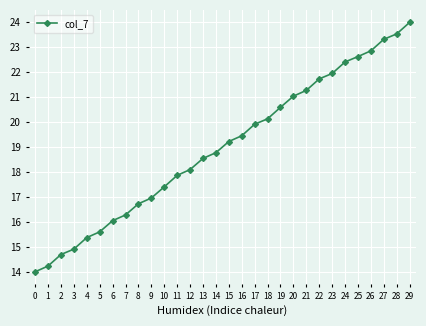

How many categories are shown in the chart?

30